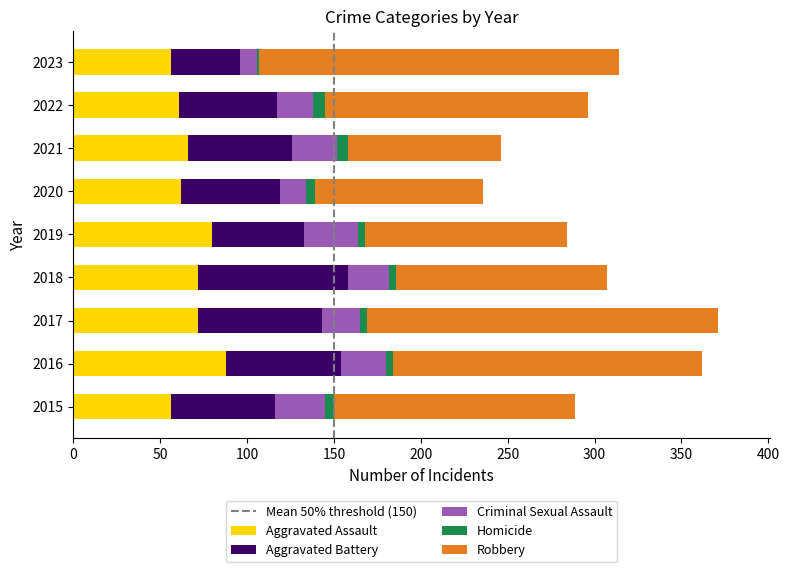

What is the maximum value for Aggravated Assault?

88